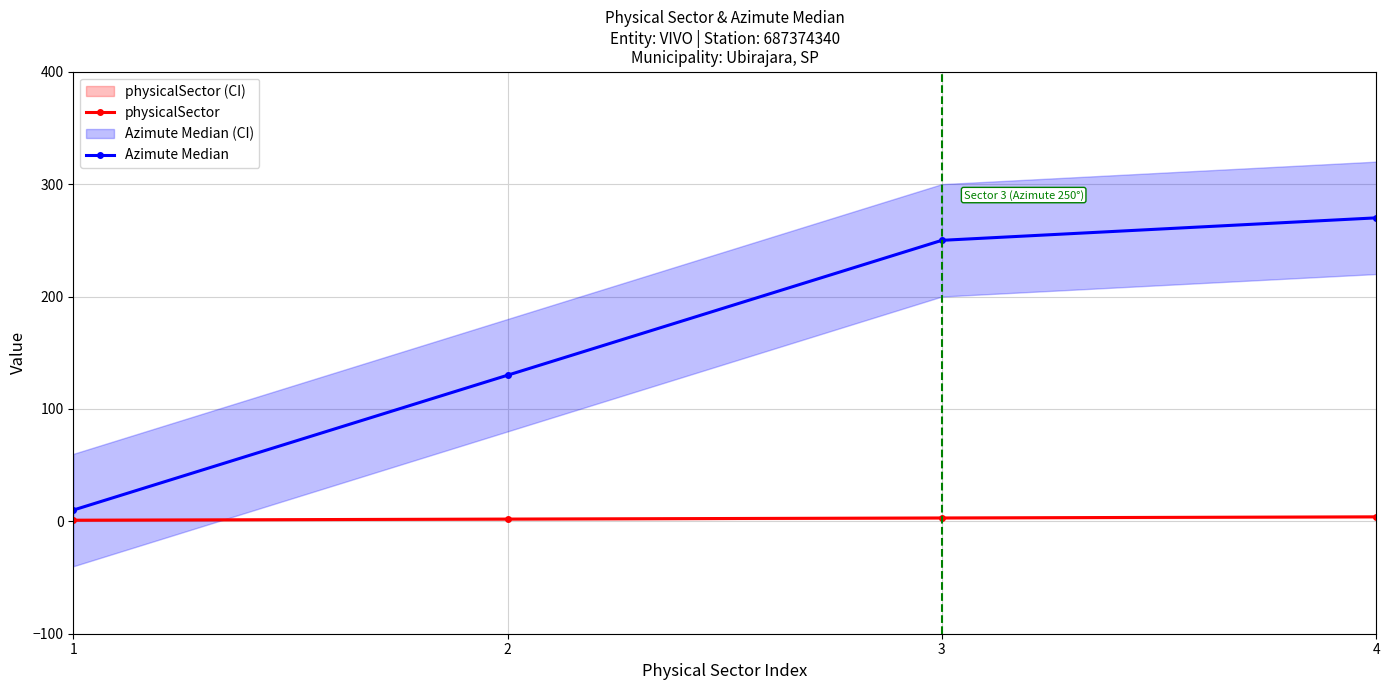

What is the sum of the physicalSector values at 2 and 4?

6